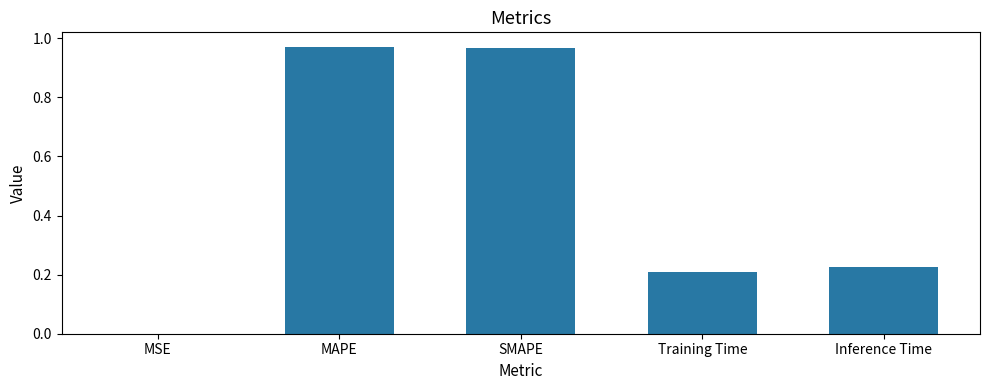

Where is the data nearest to the value 0?

MSE